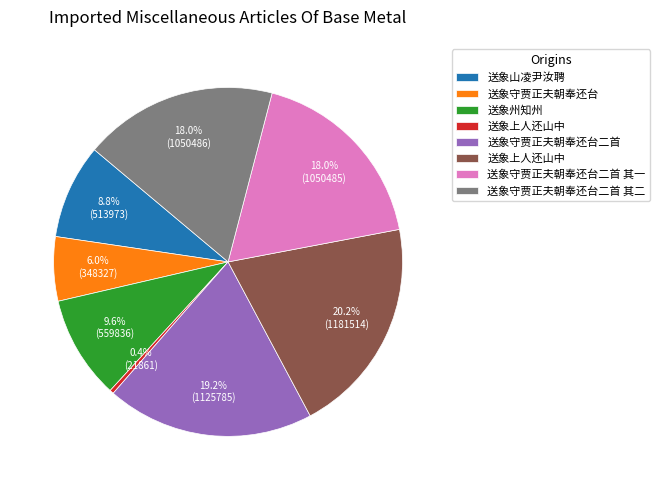

Is there a majority slice in this chart?

No